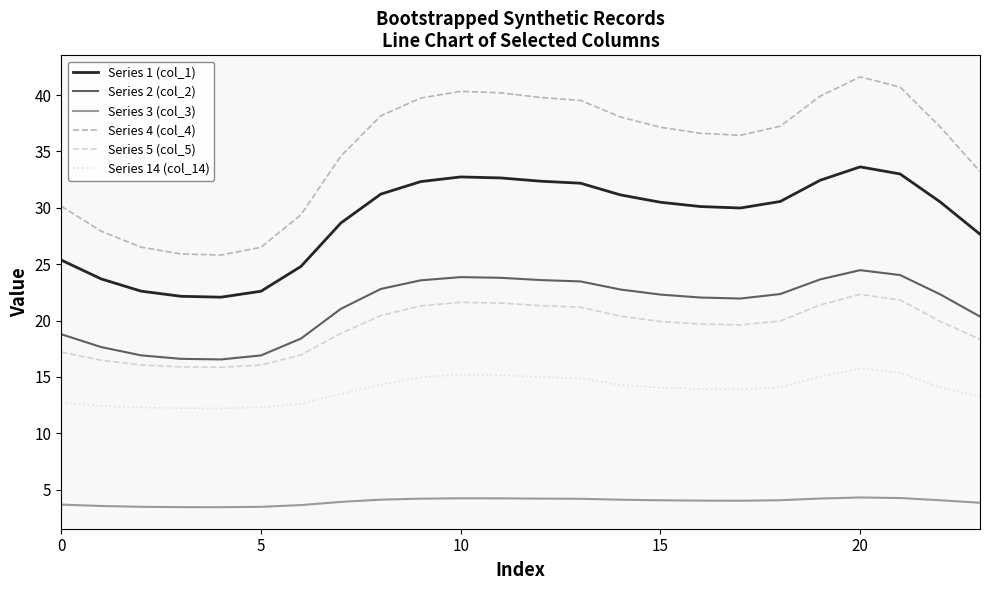

True or false: Series 4 (col_4) and Series 14 (col_14) cross at least once.

False